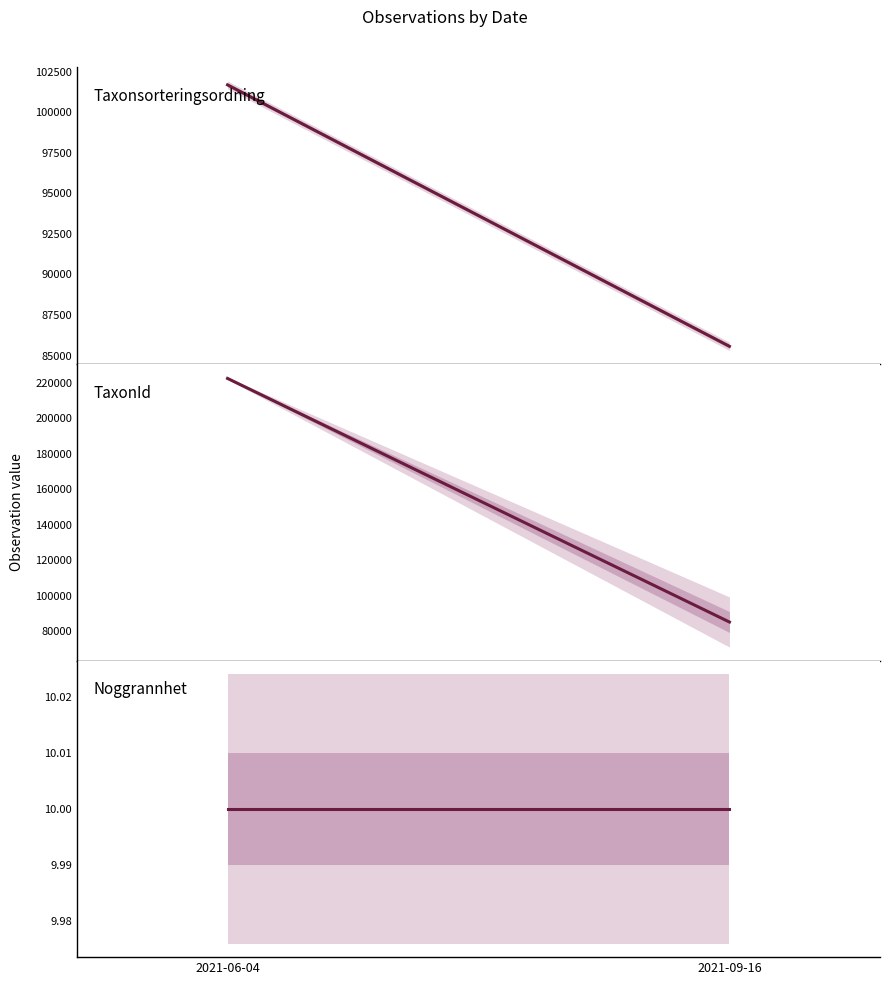

At which category is the sum across all series the highest?

2021-06-04